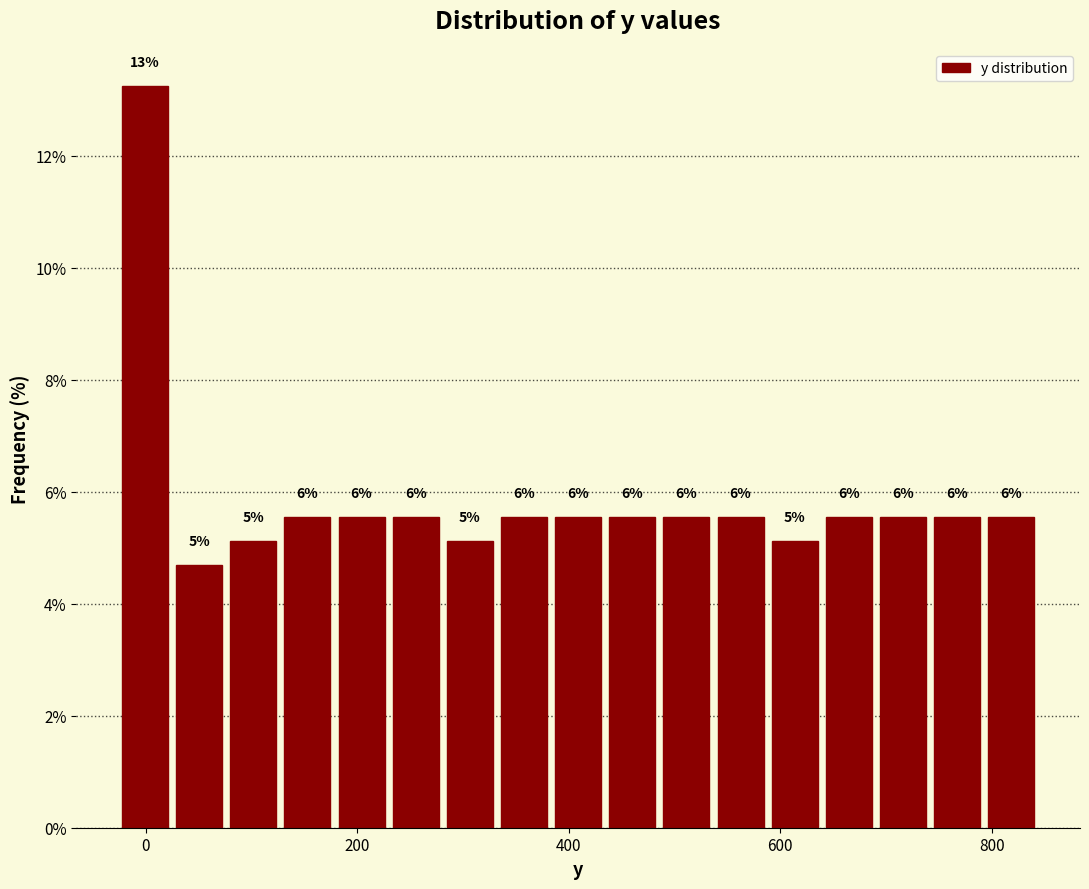

Read against the x-axis, roughly where is the centre of the tallest bar?

0